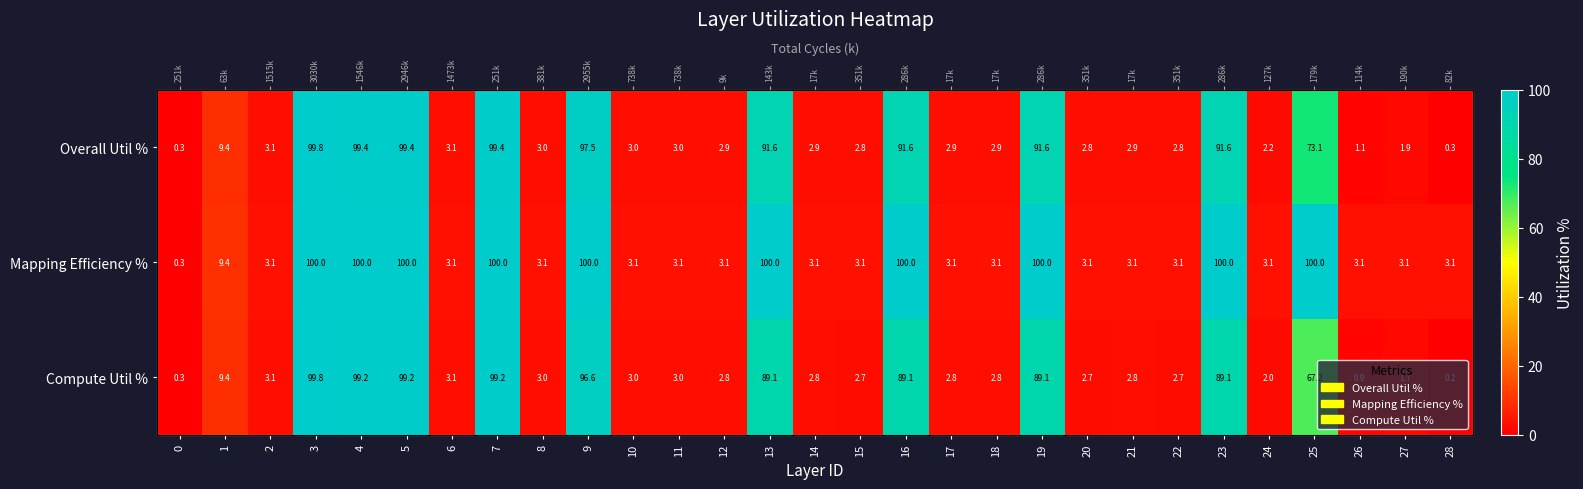

Which series has the largest total across all categories?

Mapping Efficiency %